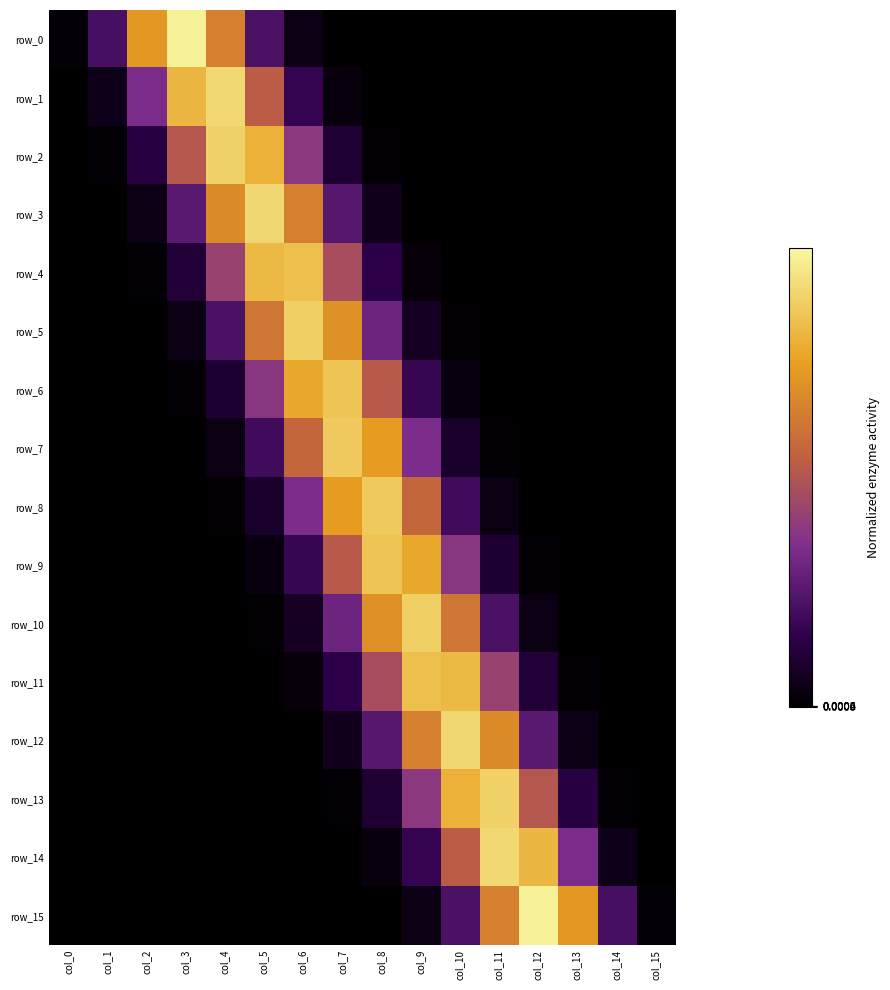

What is the average value of the row_8 series?

0.1